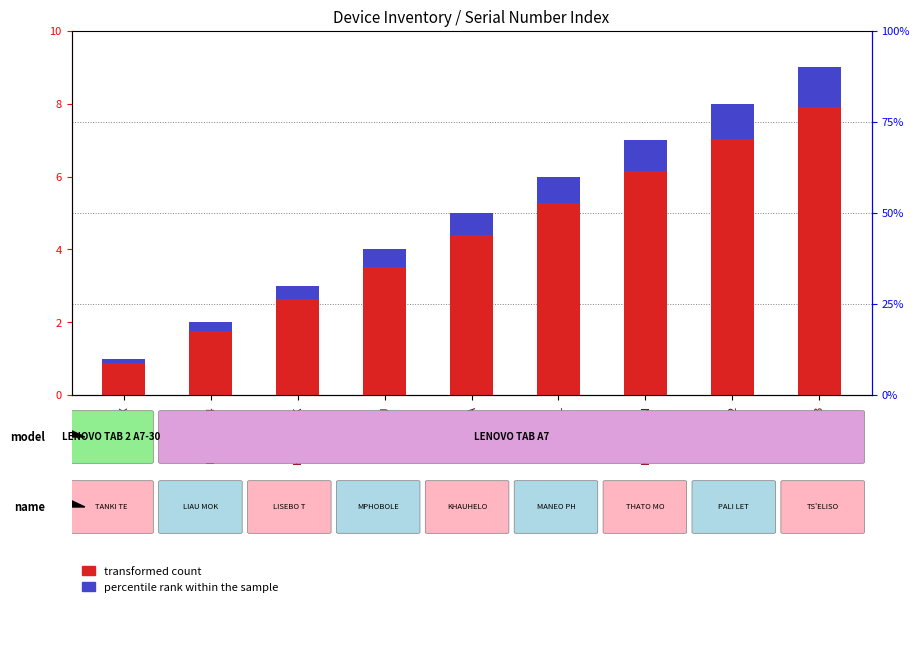

Read the percentile rank within the sample value at HGC7W0VK.

0.4